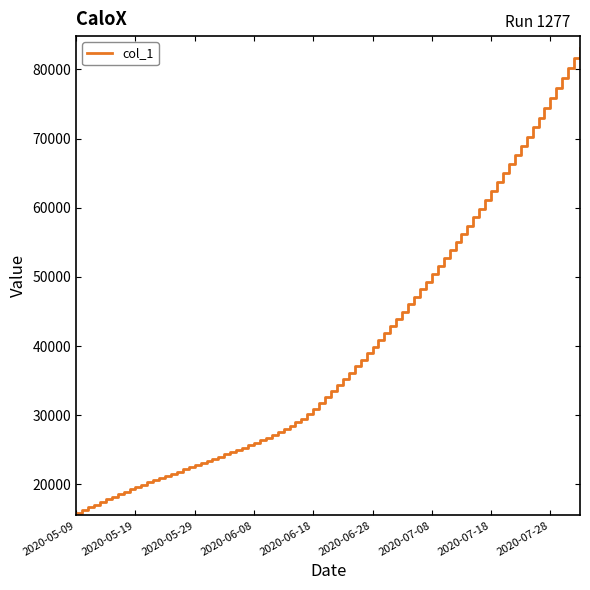

Is this an area chart (filled region under the line)?

No